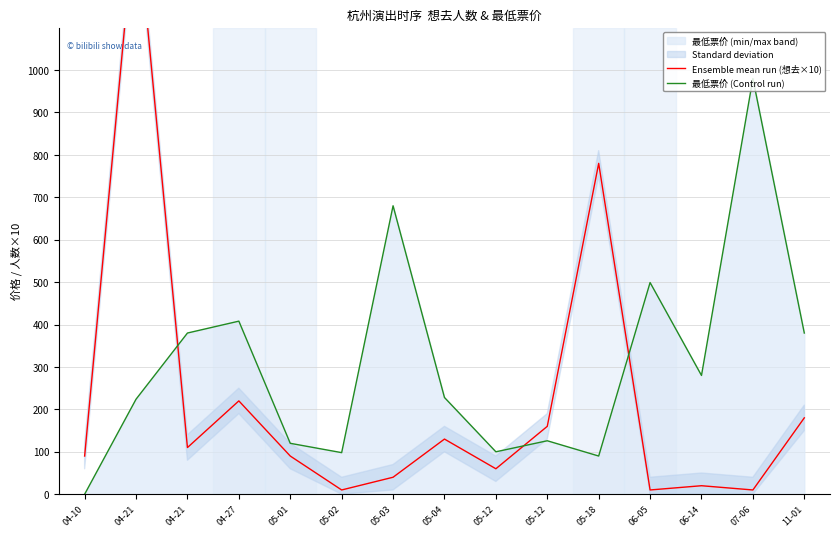

Reading left to right, list all the values displayed in this chart.

Ensemble mean run (想去×10): 90	1390	110	220	90	10	40	130	60	160	780	10	20	10	180
最低票价 (Control run): 0	224	380	408	120	98	680	228	100	126	90	499	280	980	380